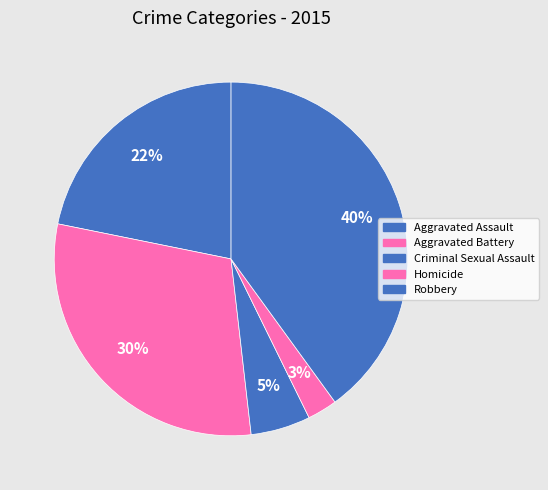

Is Criminal Sexual Assault the majority of the pie?

No